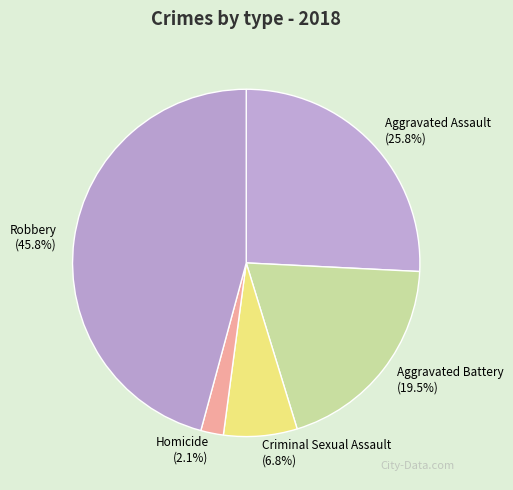

To the nearest percent, what is the difference between the largest and smallest slice percentages?

44%